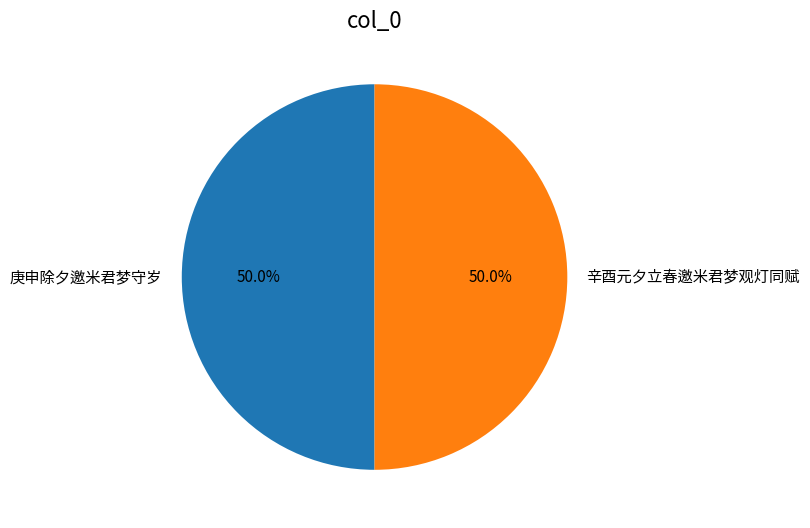

Is the sum of 庚申除夕邀米君梦守岁 and 辛酉元夕立春邀米君梦观灯同赋 greater than half?

Yes